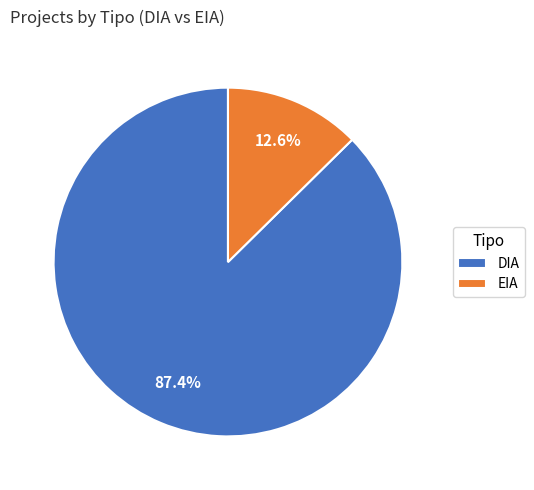

Between EIA and DIA, which is larger?

DIA